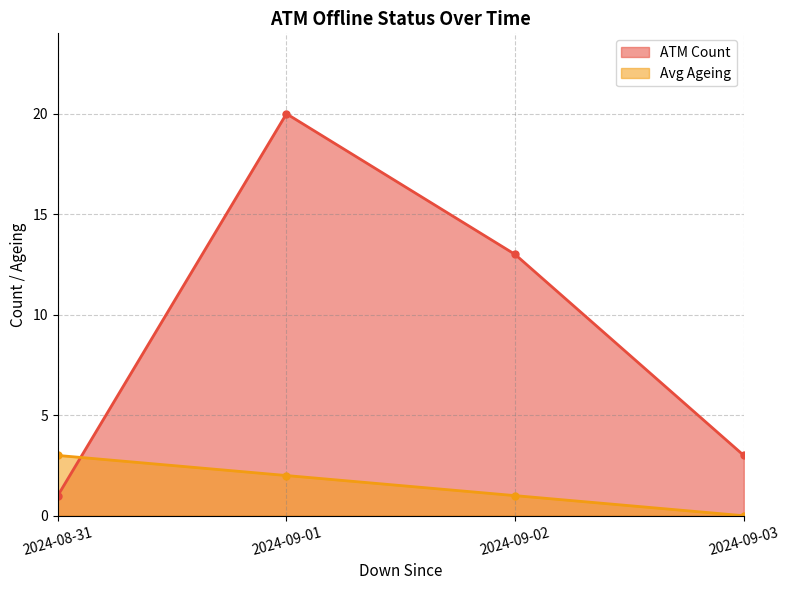

Is the value of ATM Count at 2024-08-31 greater than the value of Avg Ageing at 2024-09-01?

No